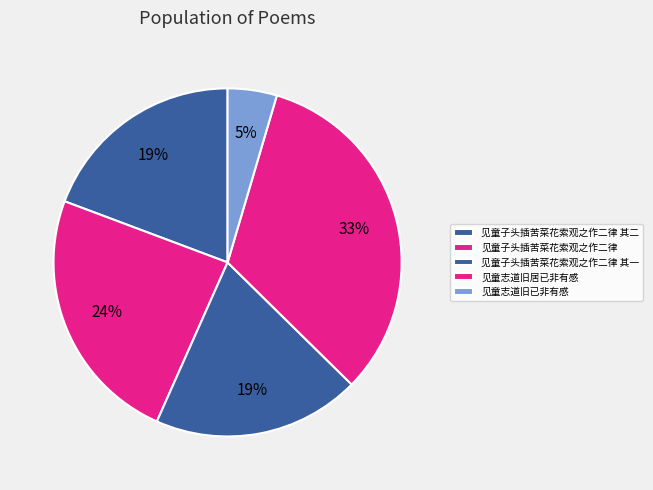

The 见童子头插苦菜花索观之作二律 slice represents 39% of the pie. True or false?

False